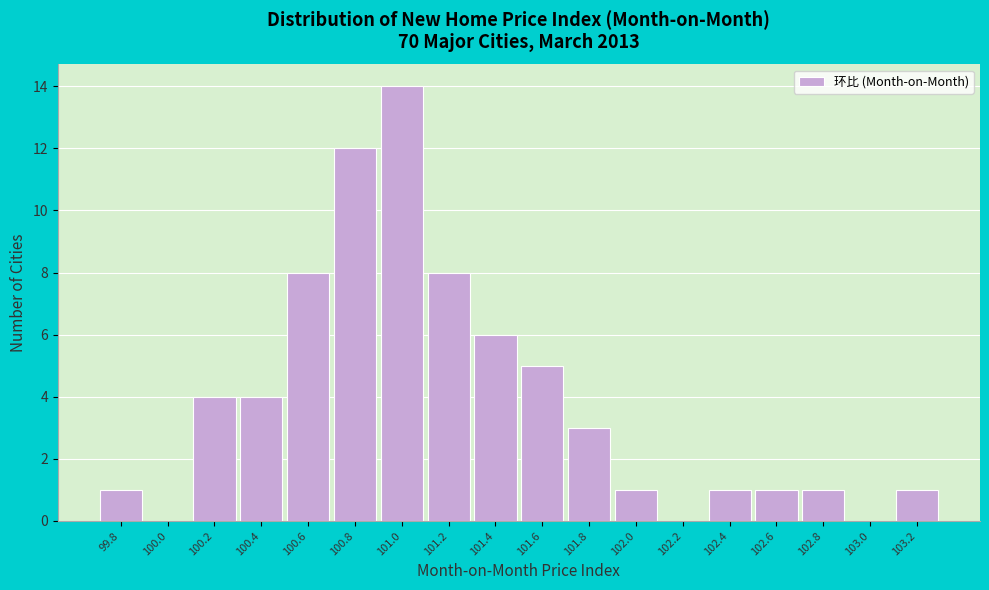

Reading right to left, what are all the values shown in this chart?

103.2=1	103.0=0	102.8=1	102.6=1	102.4=1	102.2=0	102.0=1	101.8=3	101.6=5	101.4=6	101.2=8	101.0=14	100.8=12	100.6=8	100.4=4	100.2=4	100.0=0	99.8=1